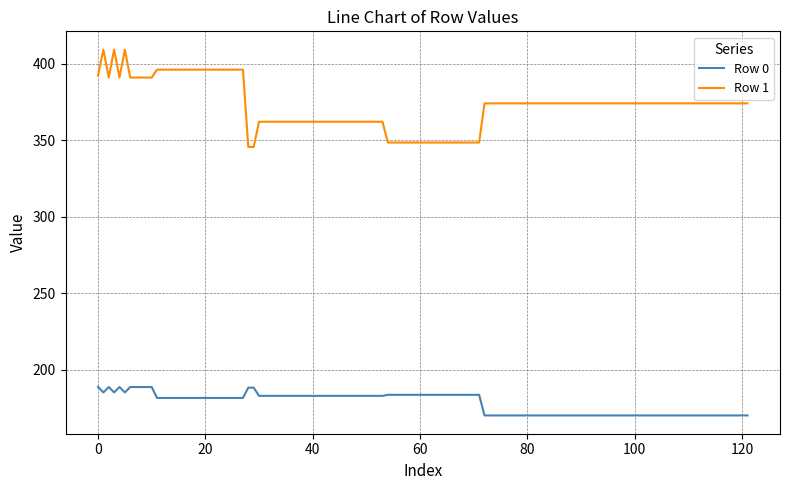

Rank the series by their average value, from lowest to highest.

Row 0, Row 1